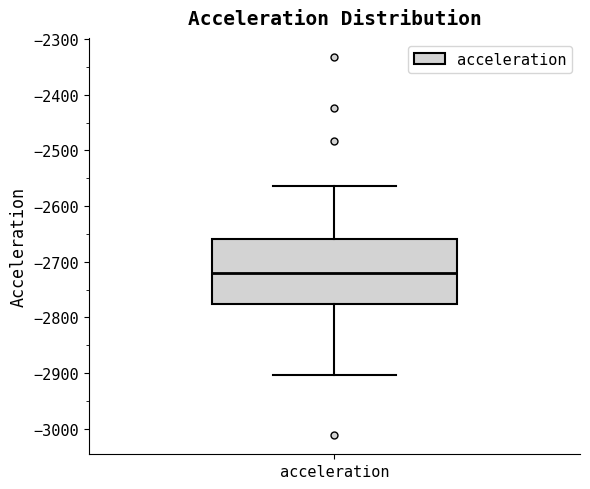

Transcribe this box plot: give where the median line is, the range the box spans, and where the two whiskers end, as read against the y-axis. The values are not printed on the chart, so give them approximately, as read against the axis.

median -2720, box -2780 to -2660, whiskers -2900 to -2560